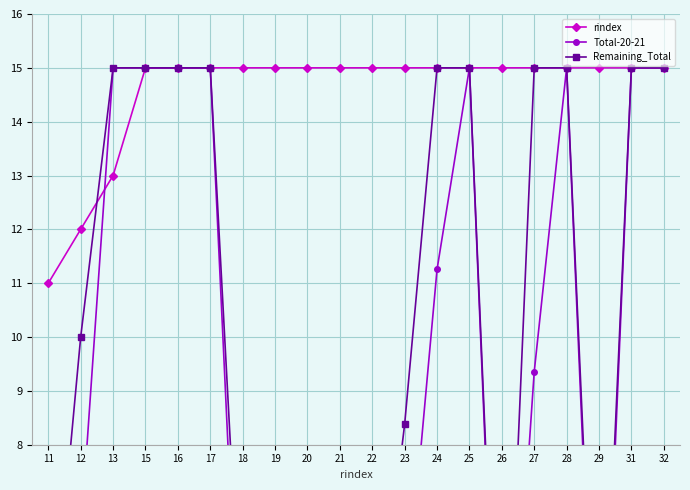

At how many categories does at least one series exceed 5?

20